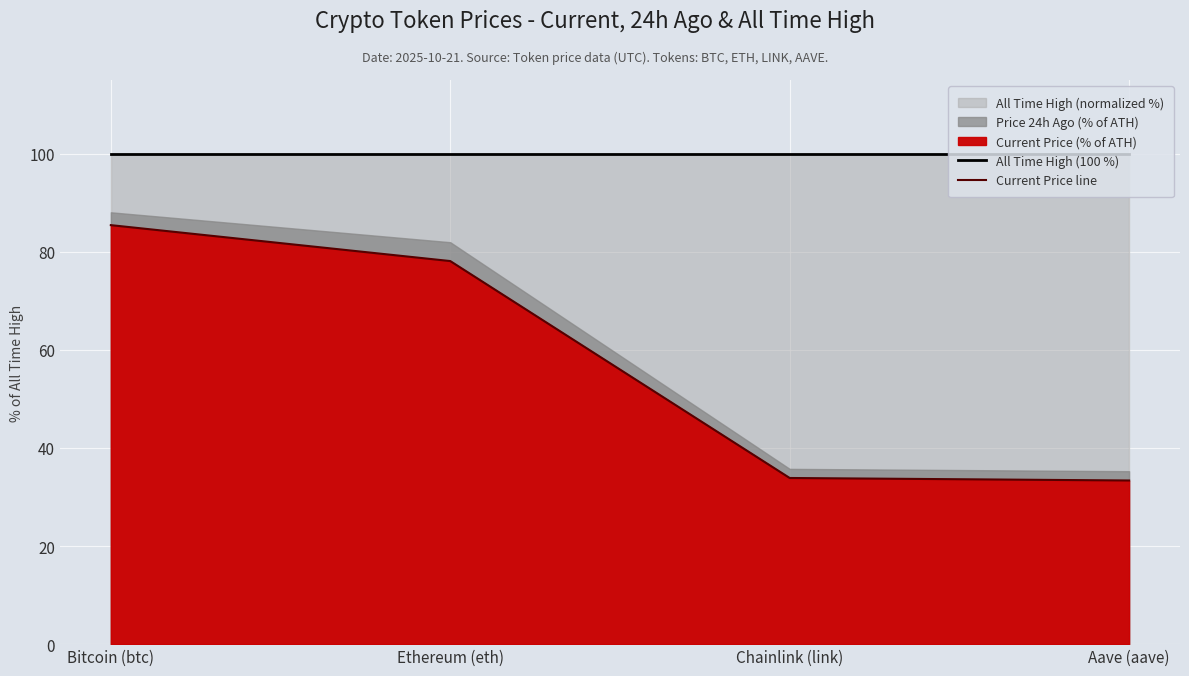

What is the maximum value for All Time High (100 %)?

100.0